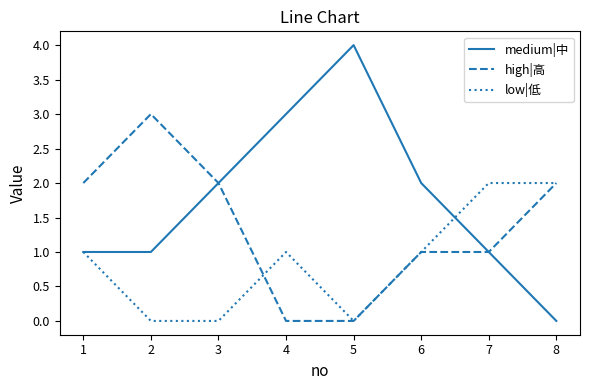

Which series has the widest spread of values?

medium|中